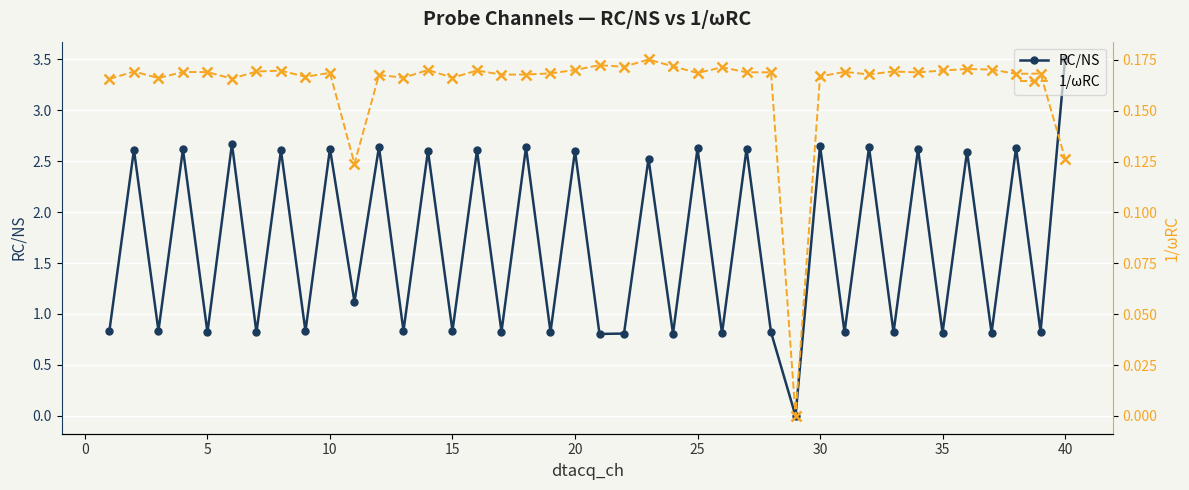

True or false: RC/NS has more than 2 interior local peaks.

True